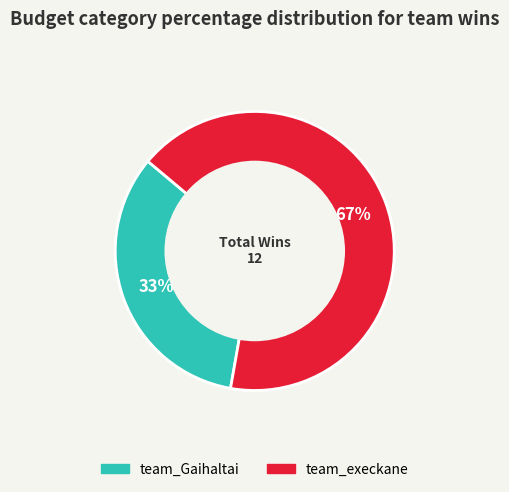

Does any single category account for the majority?

Yes